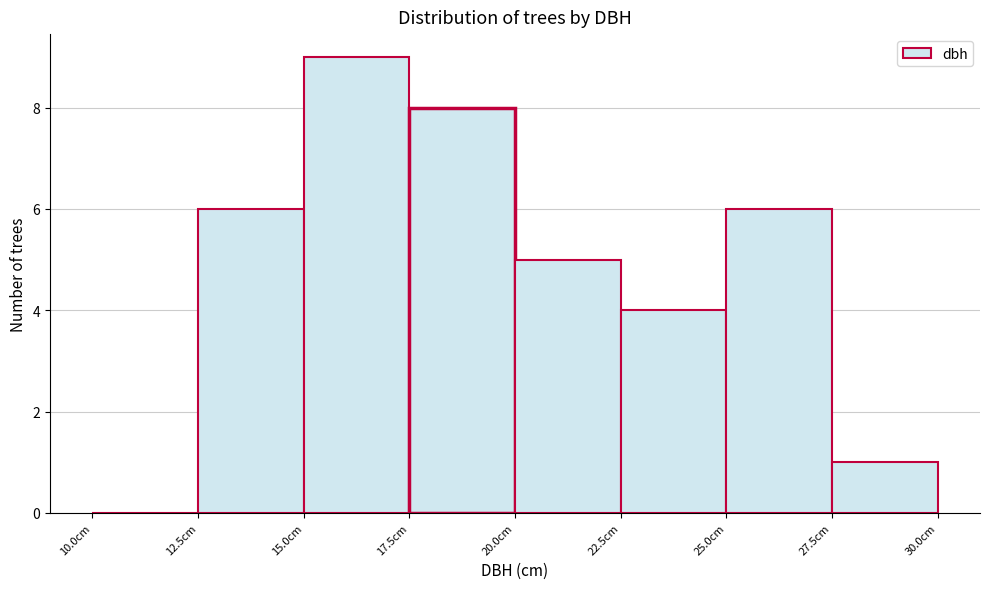

Reading left to right, list every bar in this chart as the range it spans on the x-axis followed by its height. The values are not printed on the chart, so give them approximately, as read against the axis.

10.0 to 12.5: 0
12.5 to 15.0: 6
15.0 to 17.5: 9
17.5 to 20.0: 8
20.0 to 22.5: 5
22.5 to 25.0: 4
25.0 to 27.5: 6
27.5 to 30.0: 1